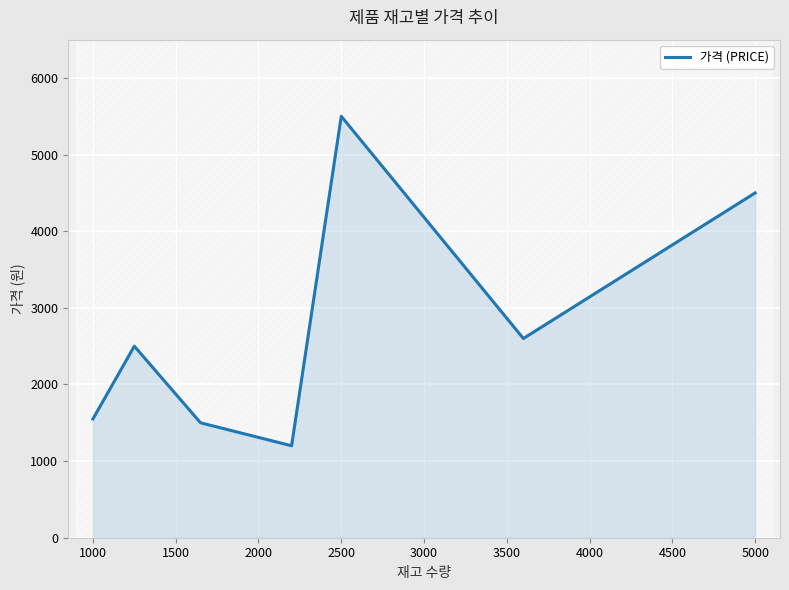

Is it true that 가격 (PRICE) equals 5500 at 2500?

True